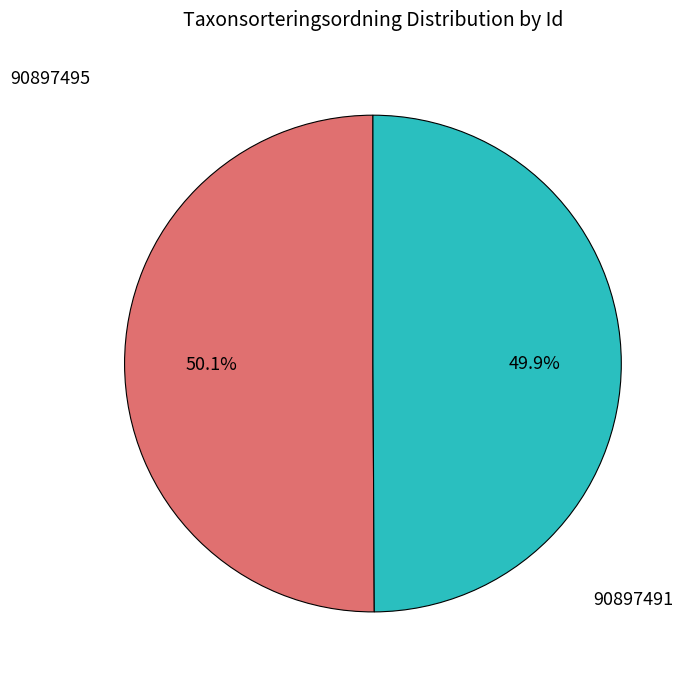

Count the number of slices in the pie.

2